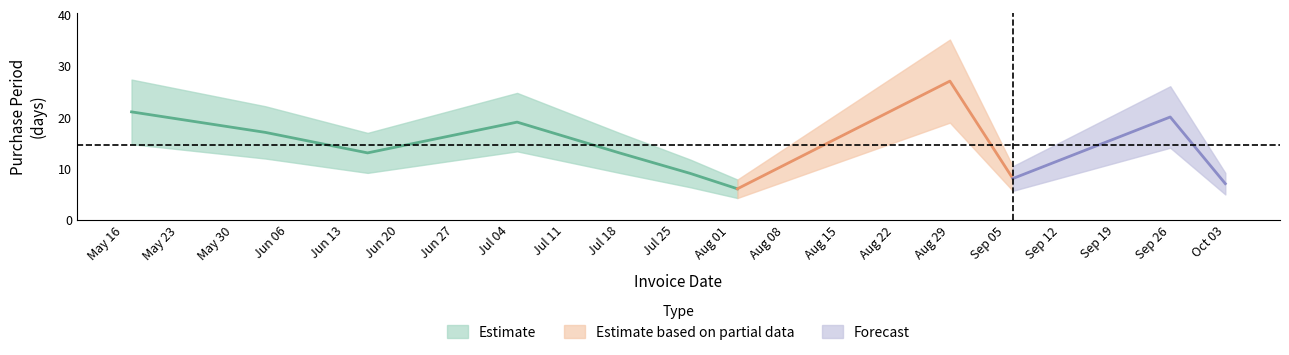

What is the greatest value displayed?

27